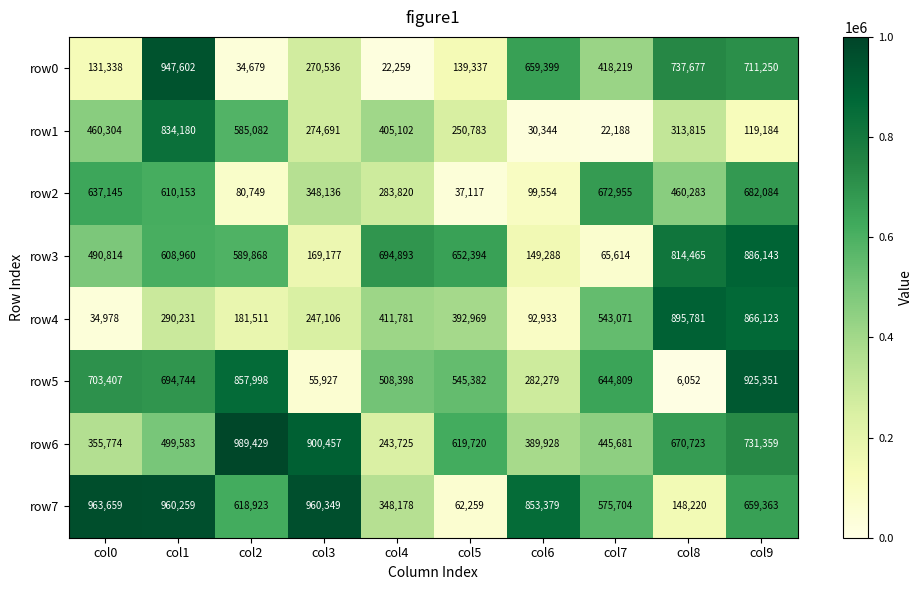

At which label is row1 closest to 428184?

col4